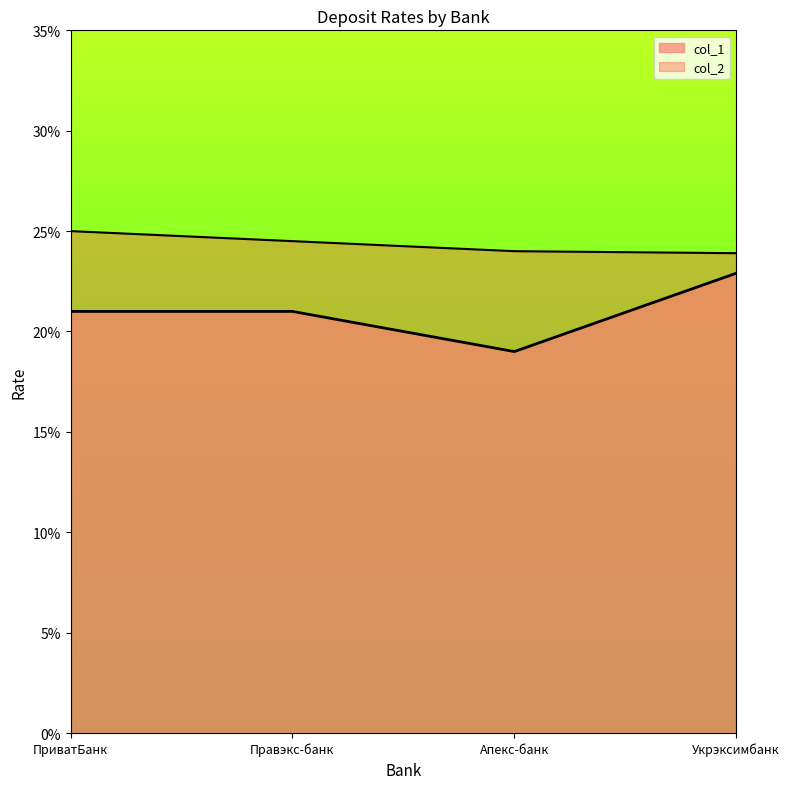

Is it true that the value at Правэкс-банк is 0.2?

True